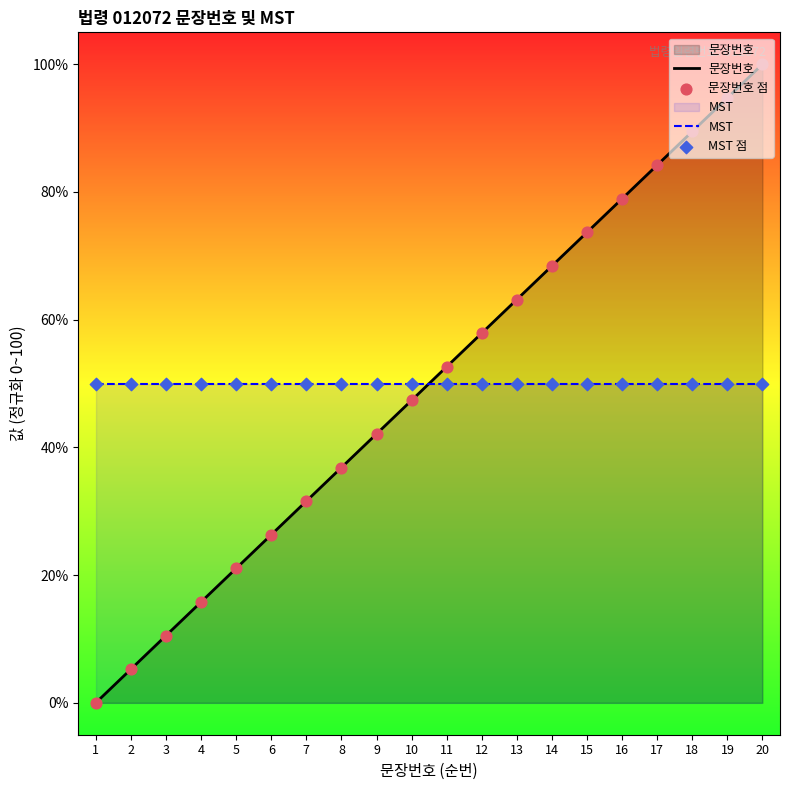

Which series reaches the minimum Y coordinate?

문장번호